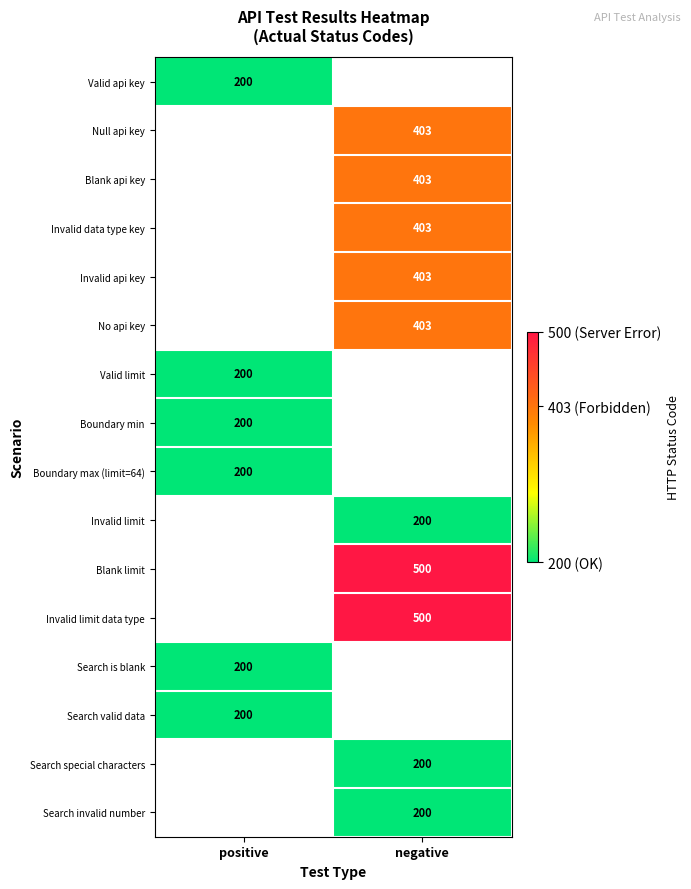

Is it true that Invalid data type key equals 403 at negative?

True